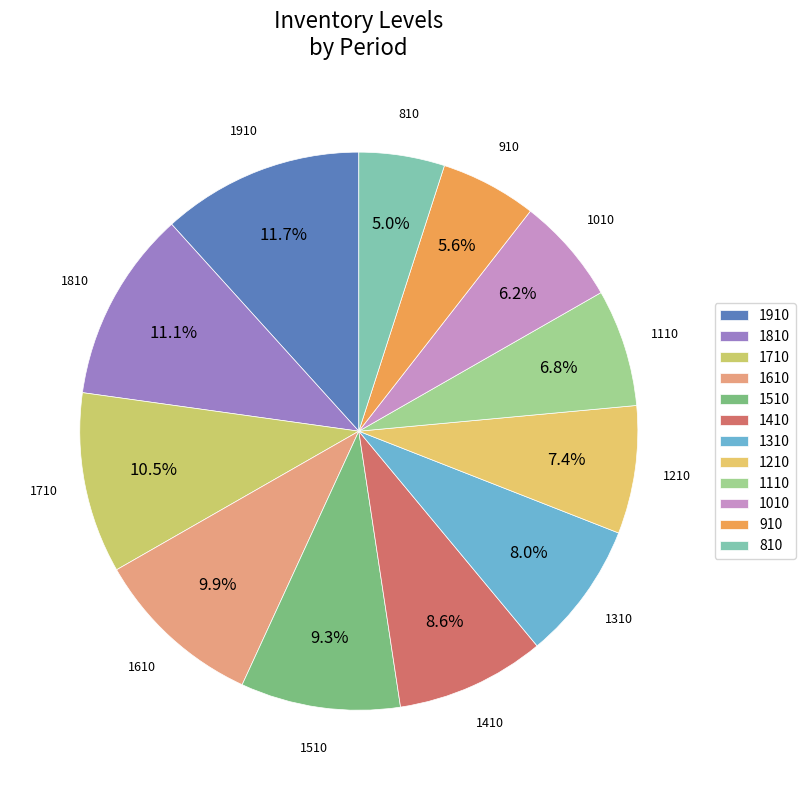

Which slice is the smallest?

810